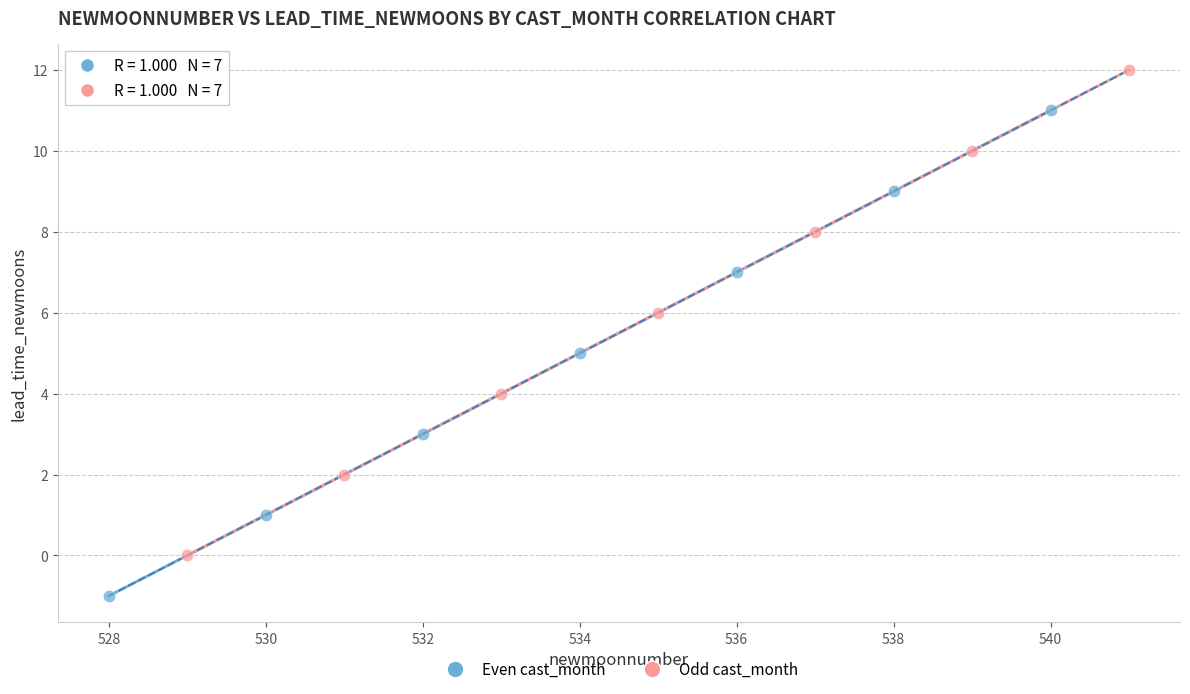

Which series contains the highest Y value?

Odd cast_month